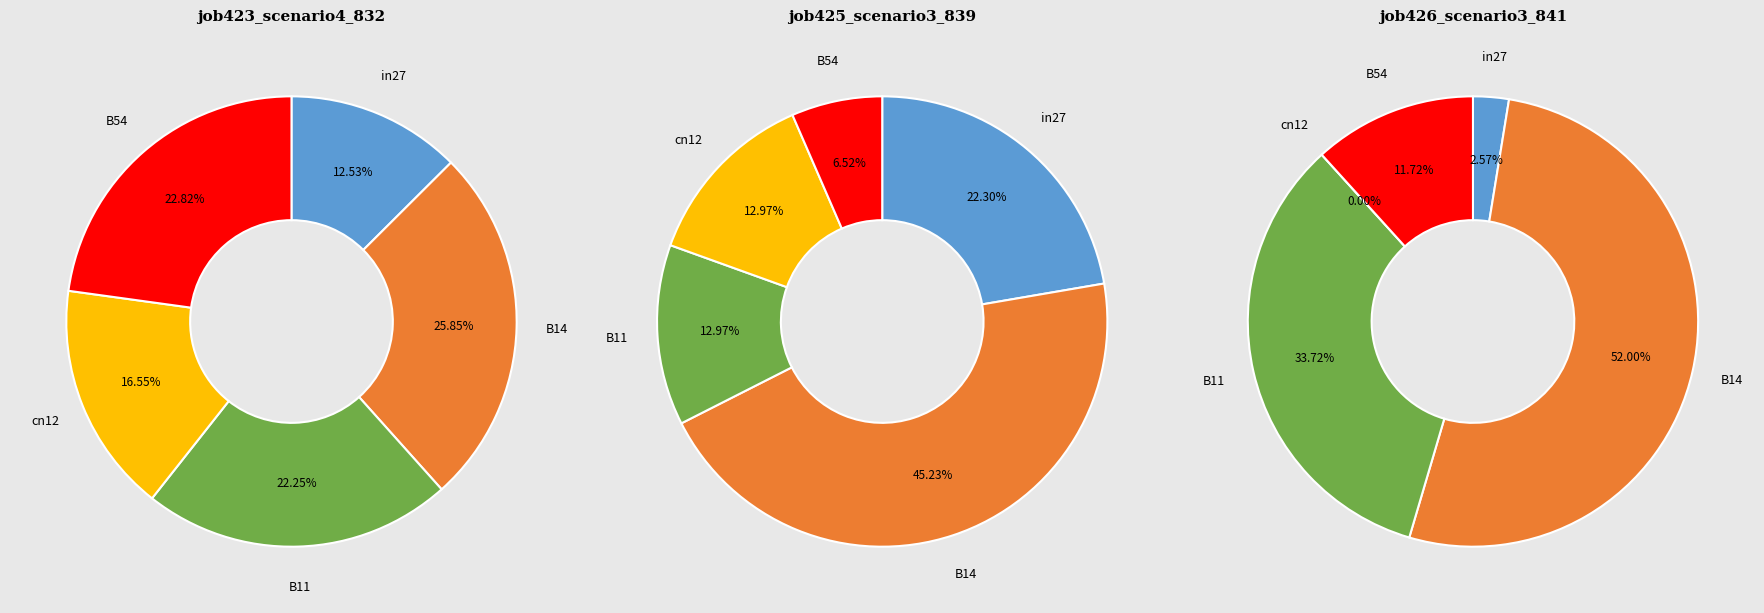

How many slices are in this pie chart?

5